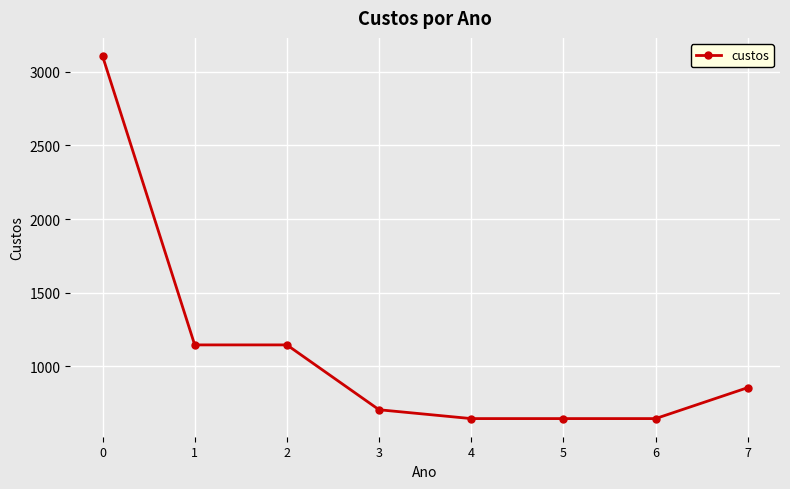

Approximately how many times larger is the value at 4 compared to 3?

0.9